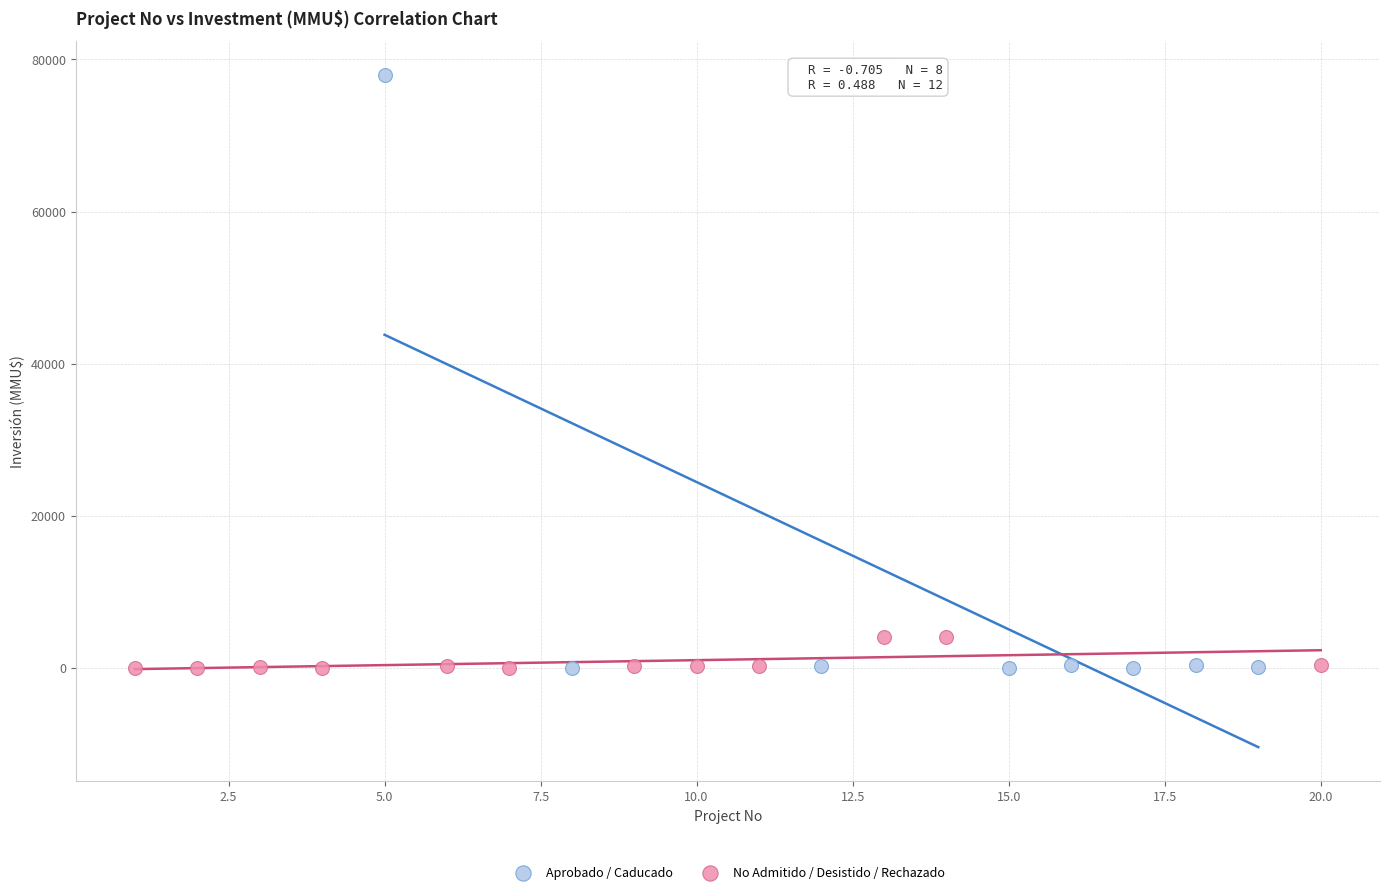

Which series reaches the maximum Y coordinate?

Aprobado / Caducado